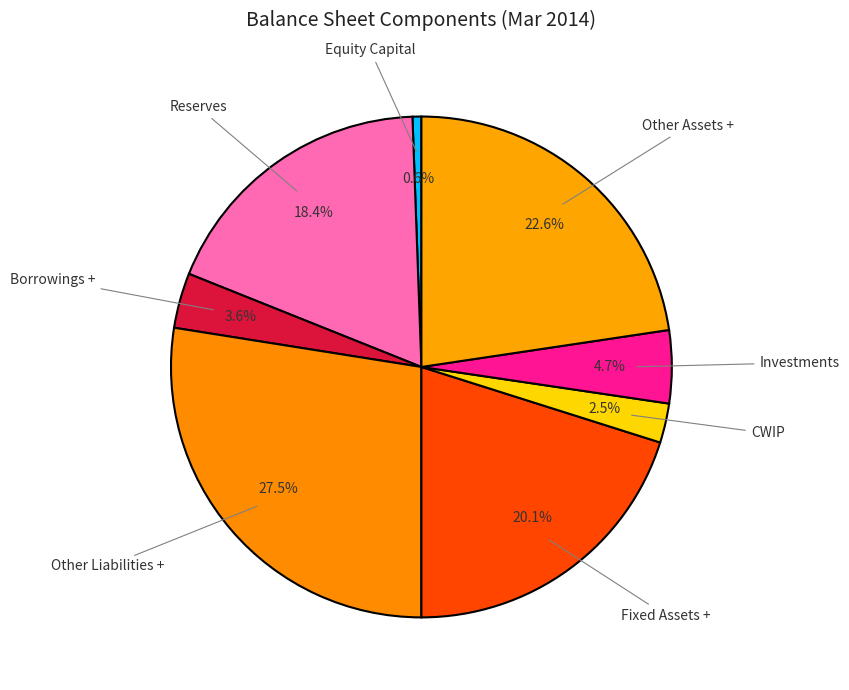

Does any single category account for the majority?

No